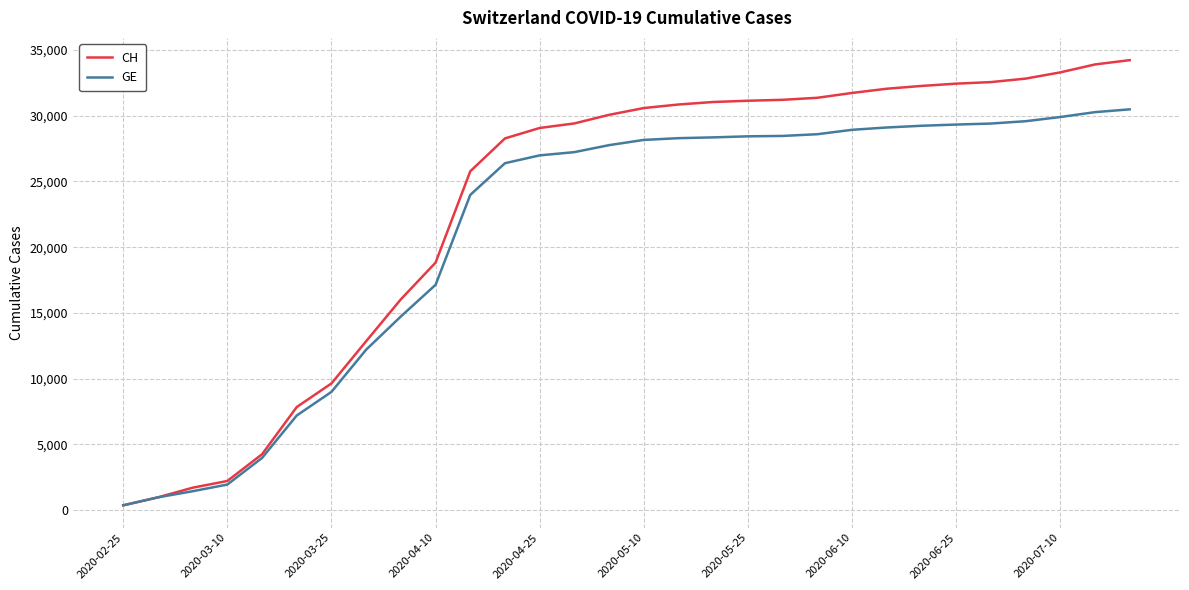

List the series in order of their overall mean, lowest first.

GE, CH